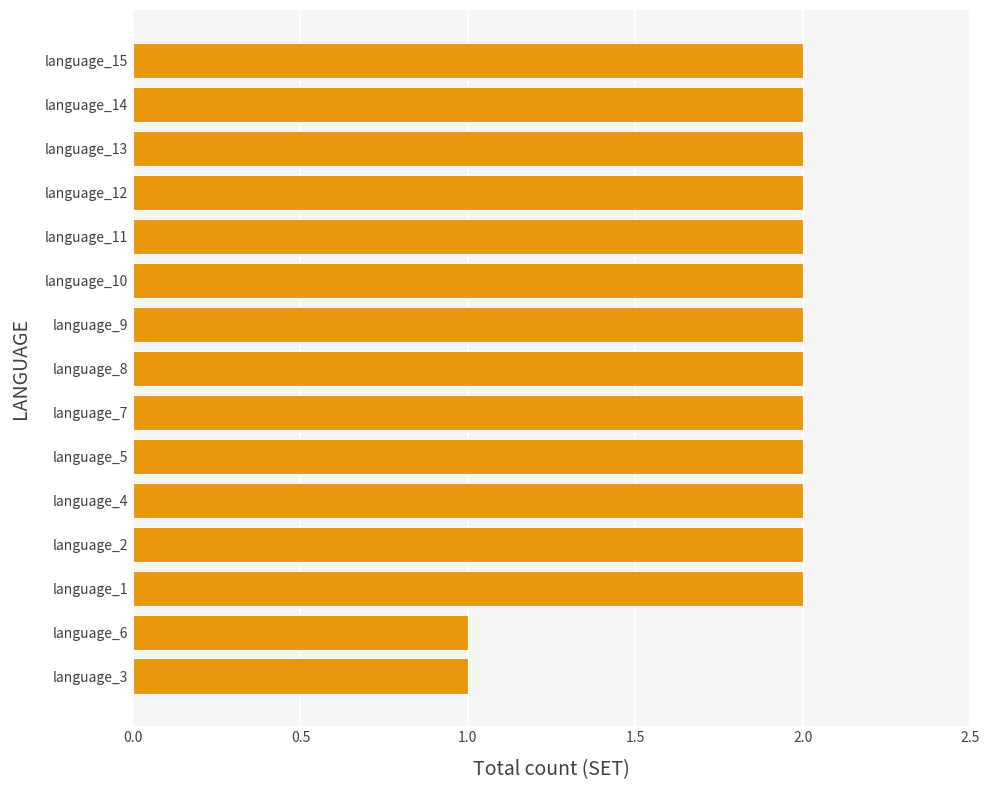

What is the change in value from language_3 to language_1?

+1